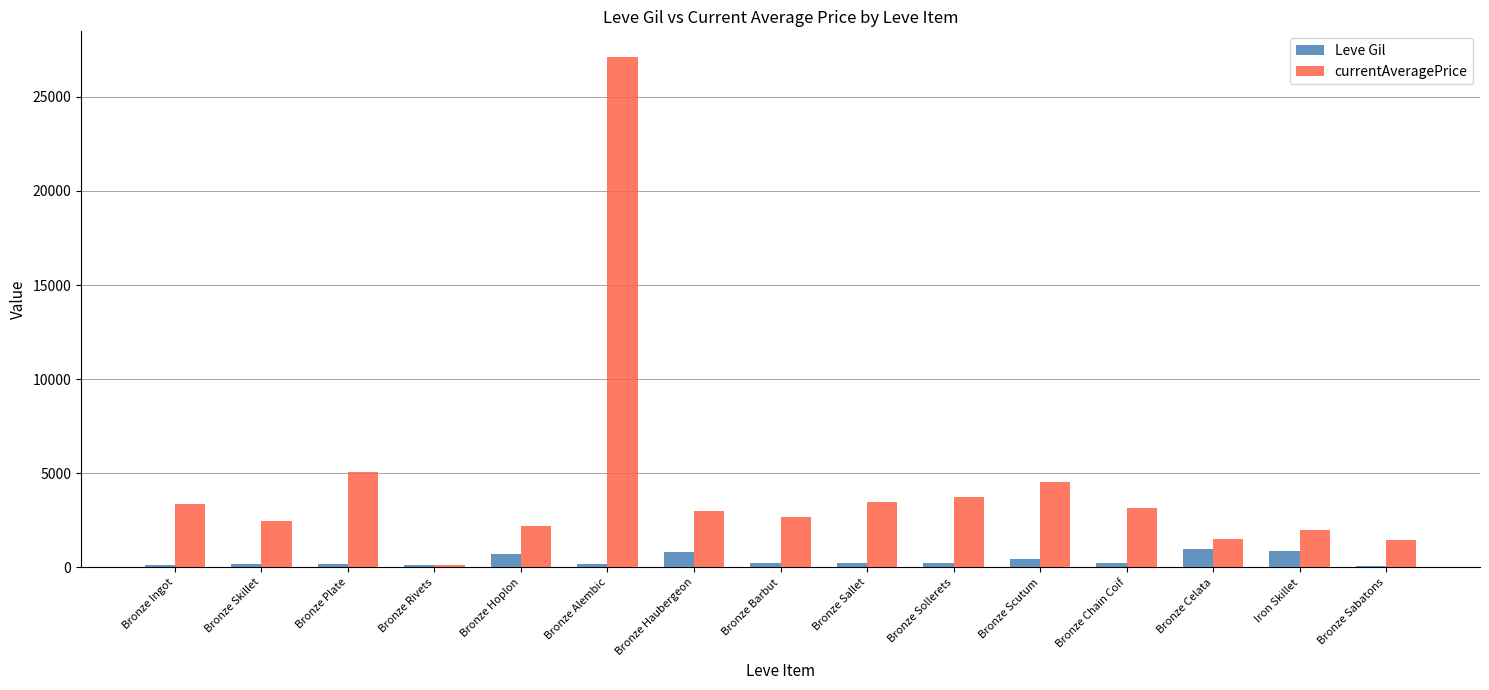

What is the minimum value shown in the chart?

90